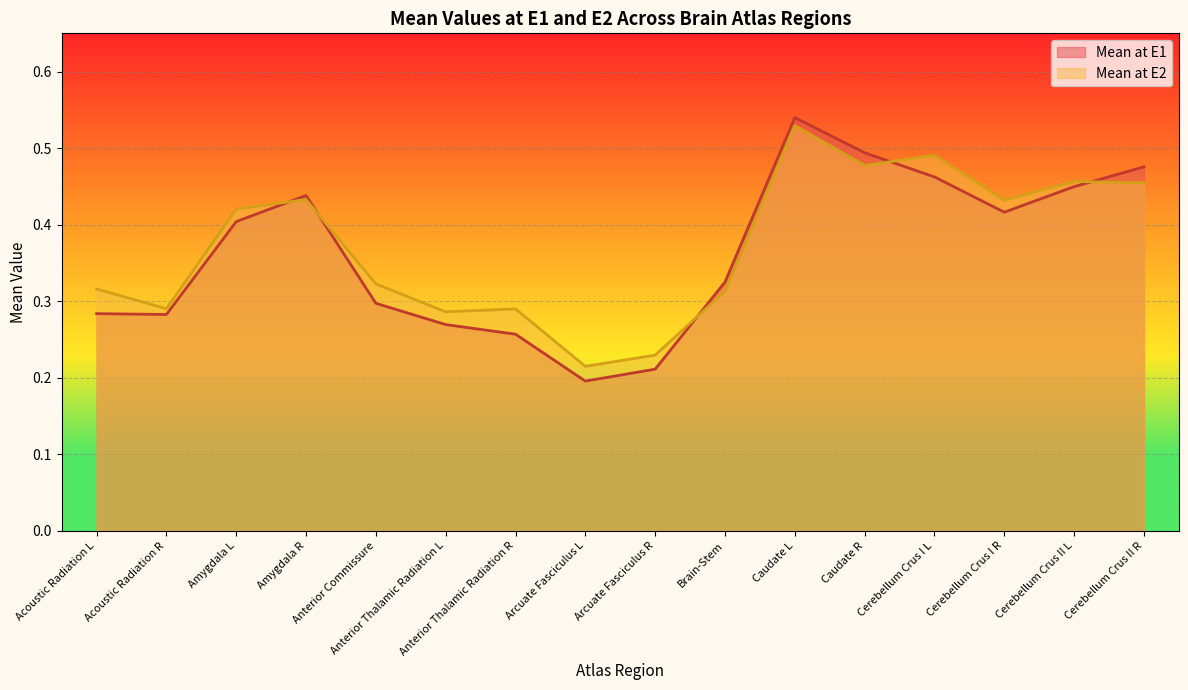

The value of Mean at E2 at Cerebellum Crus II L is 0.5. True or false?

True